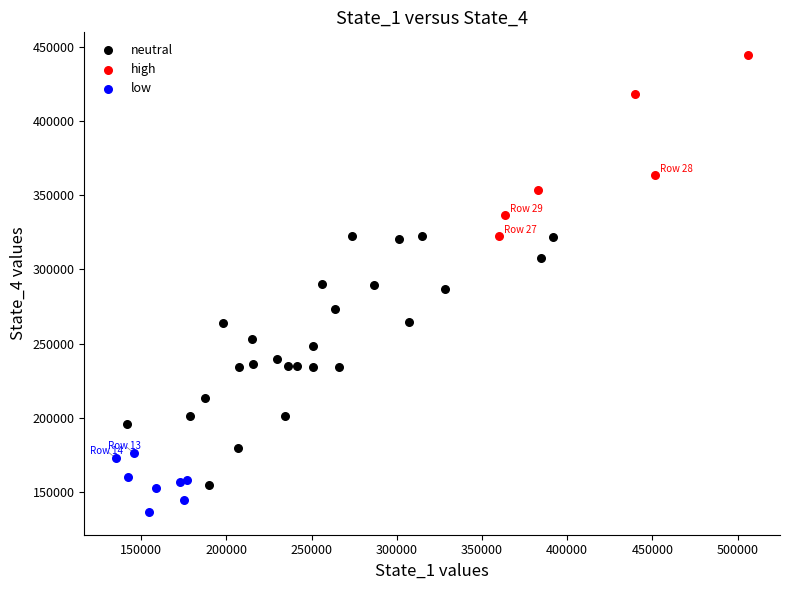

Which series reaches the maximum Y coordinate?

high